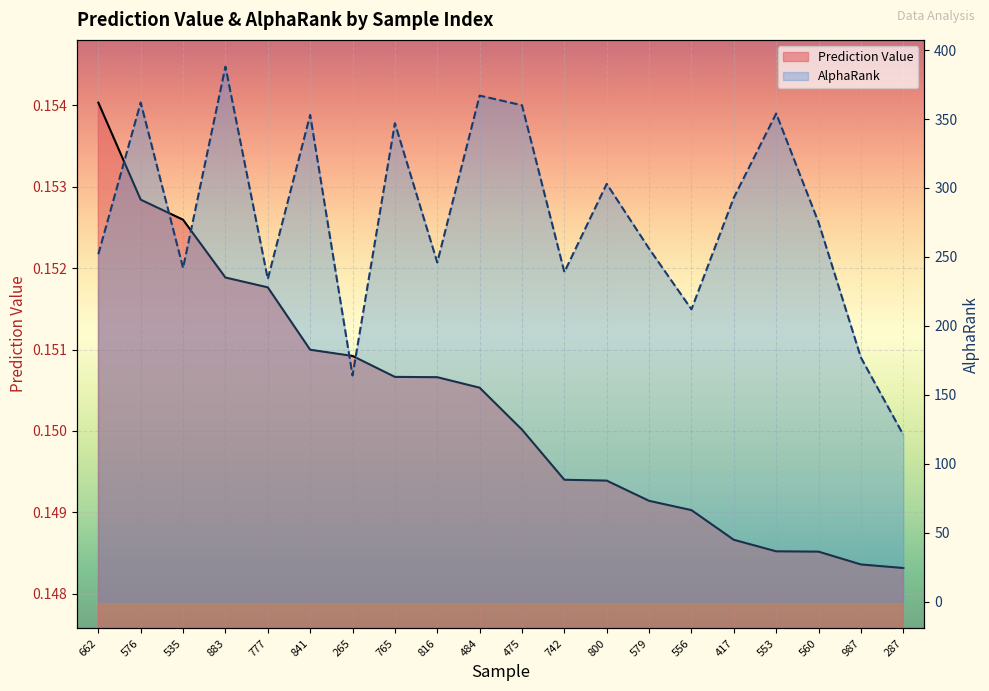

Which category has the highest value in the AlphaRank series?

883